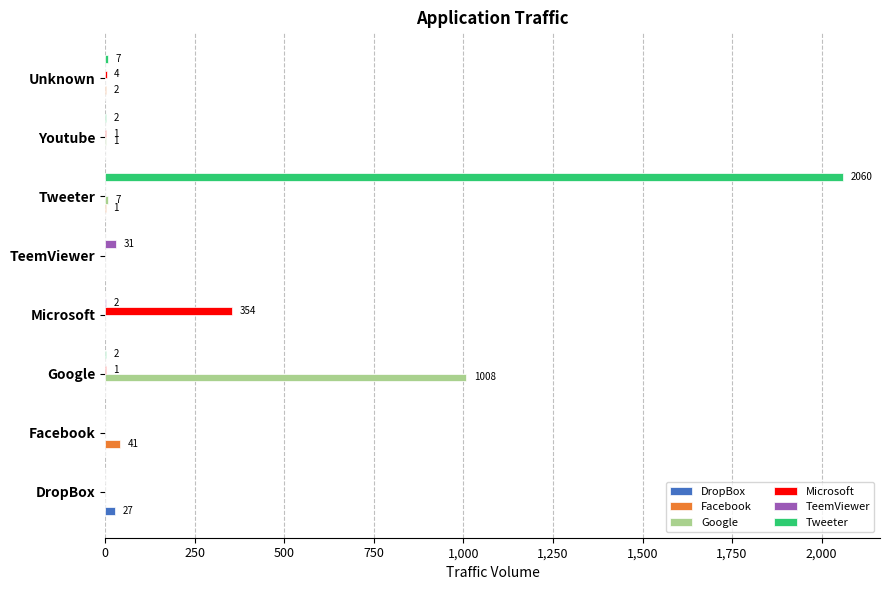

True or false: Google has a value of 1008 at Google.

True